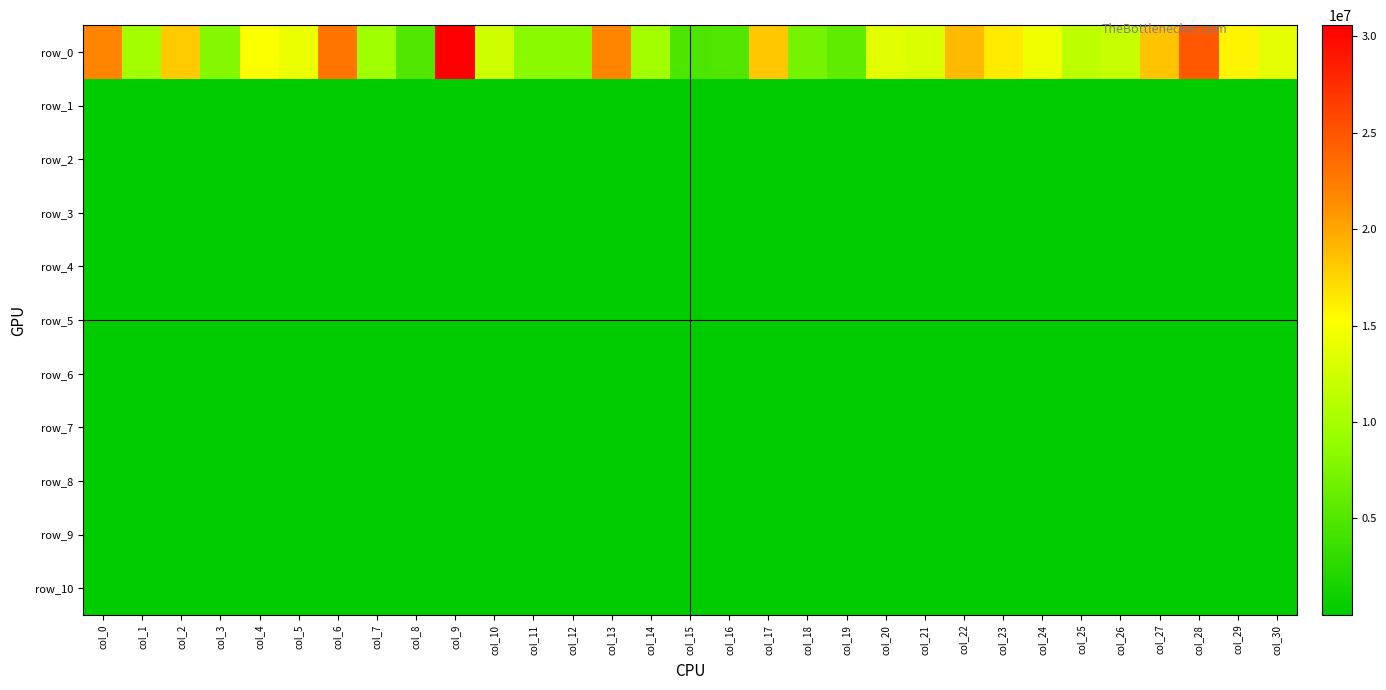

Which series has the widest spread of values?

row_0